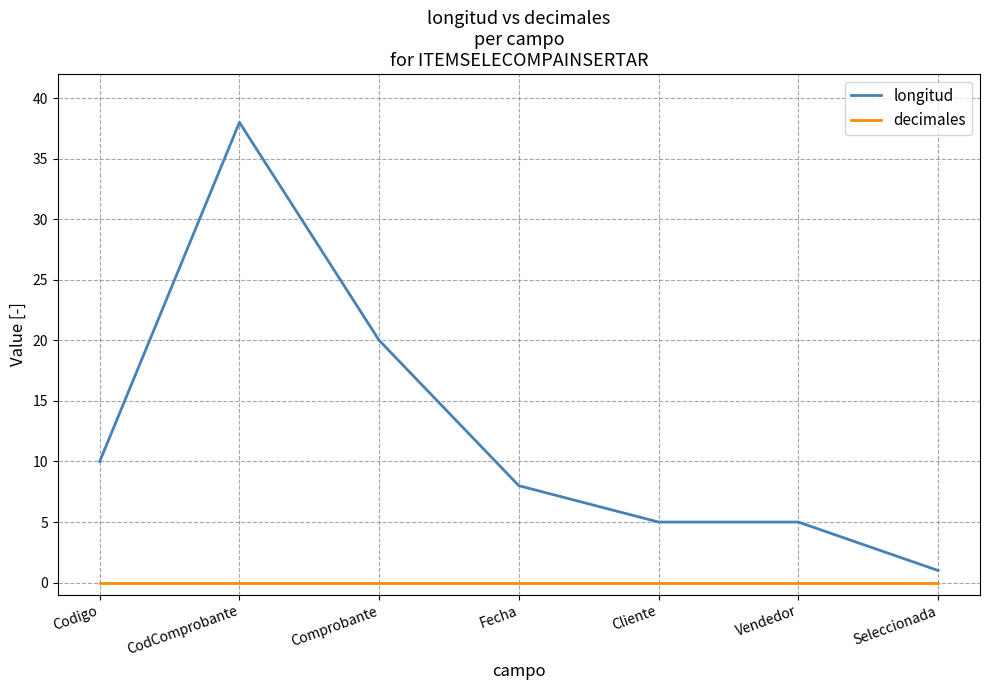

Is this an area chart (filled region under the line)?

No